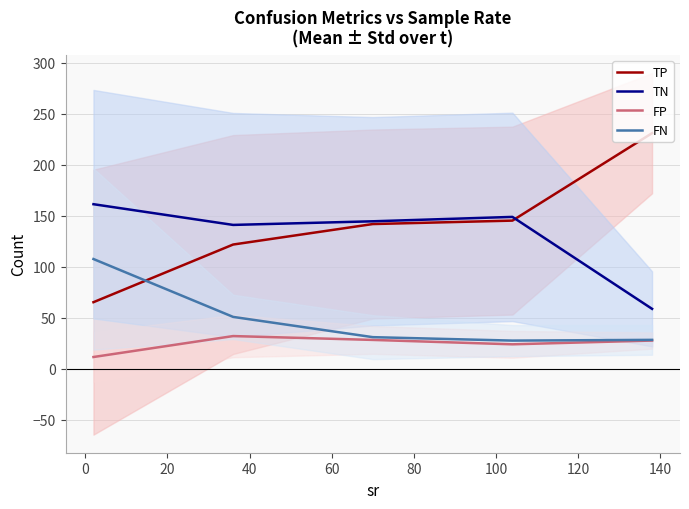

True or false: TP and FP cross at least once.

False